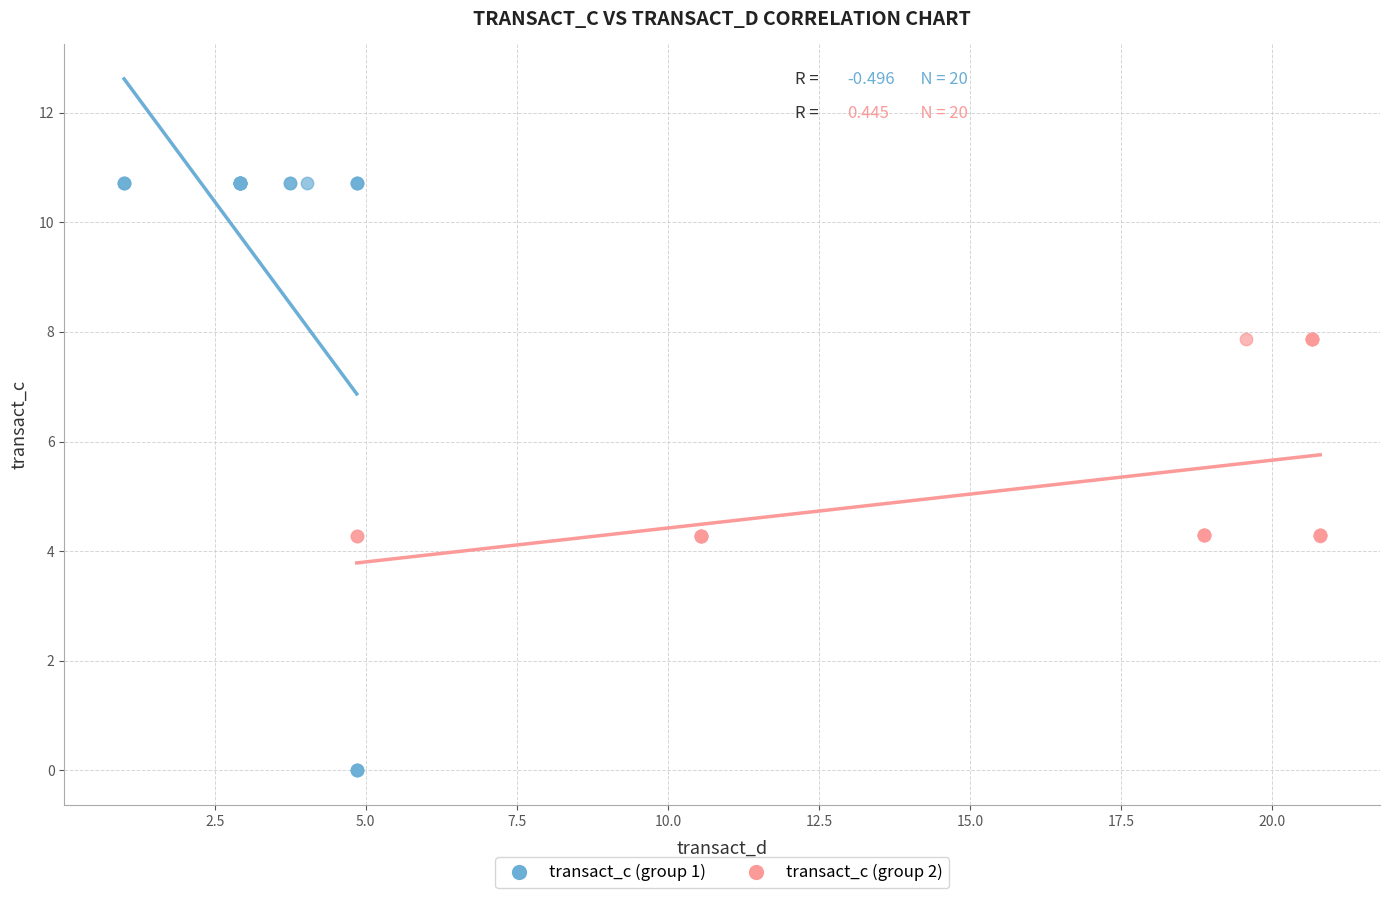

Which series has the largest Y range (max minus min)?

transact_c (group 1)